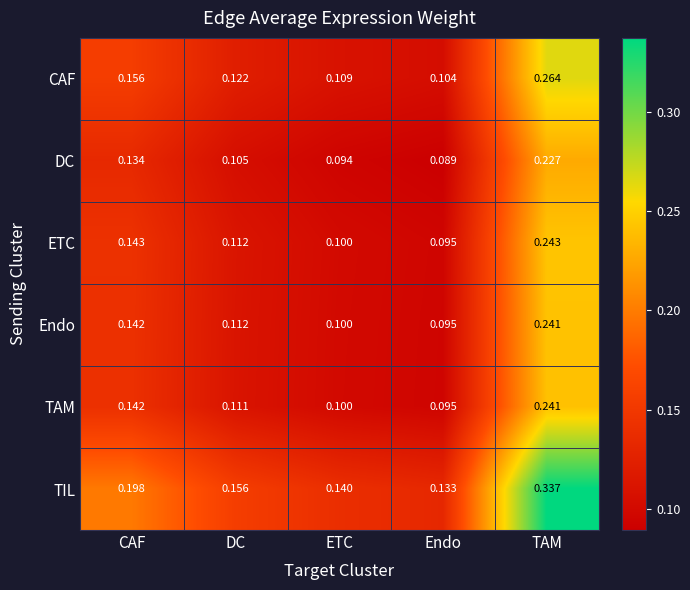

Rank the categories by TAM value from lowest to highest.

Endo, ETC, DC, CAF, TAM